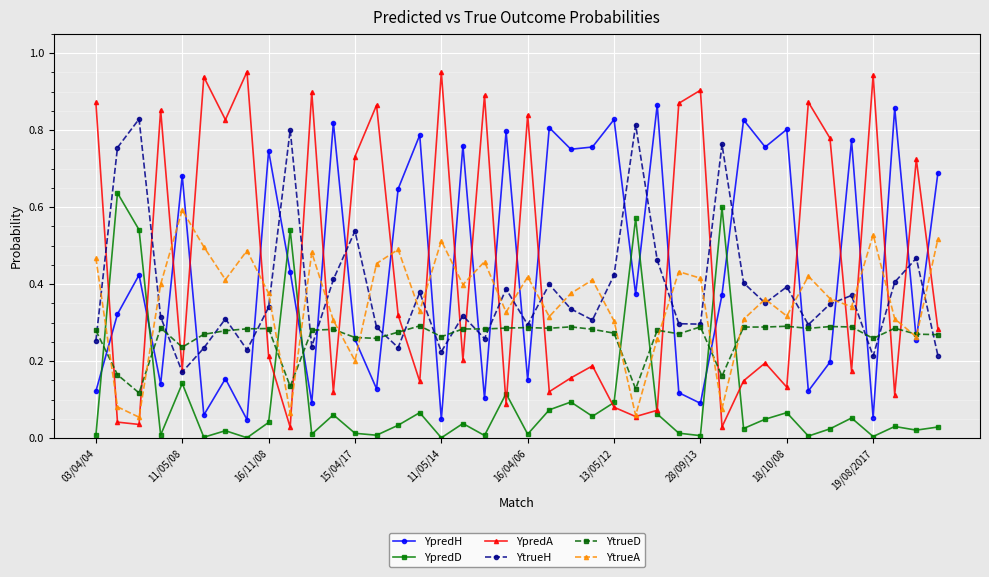

How many intersections are there between YpredA and YpredH?

23